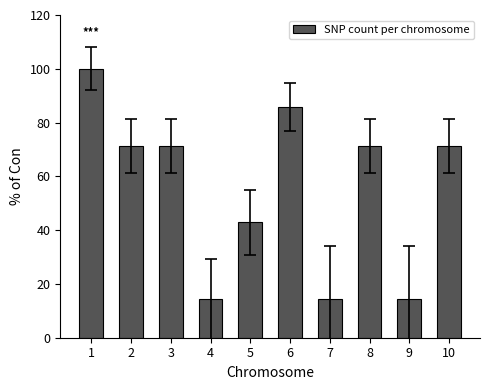

What is the difference between the maximum and minimum values?

85.7